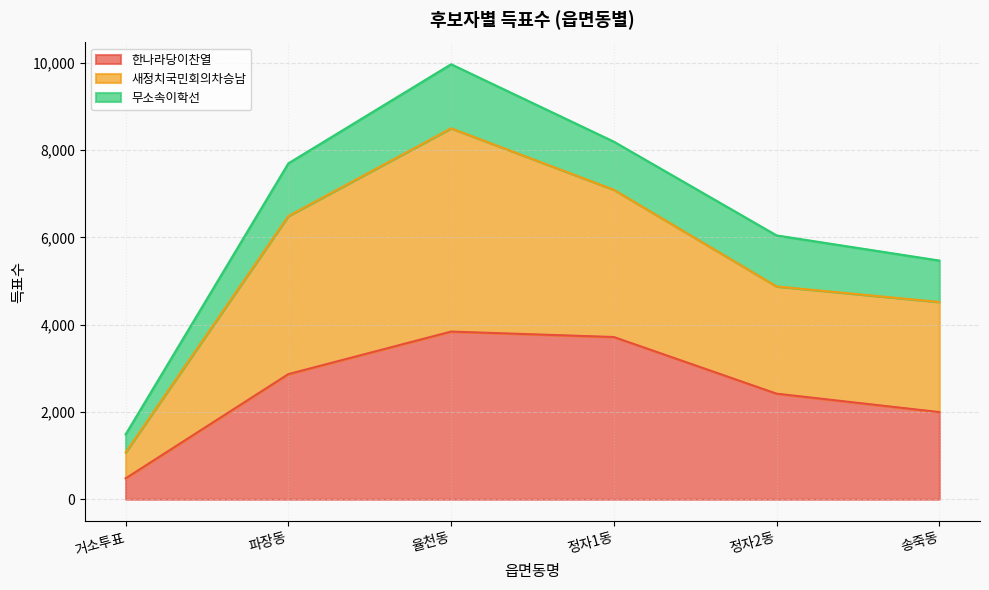

What is the total value across all series at 정자2동?

6045